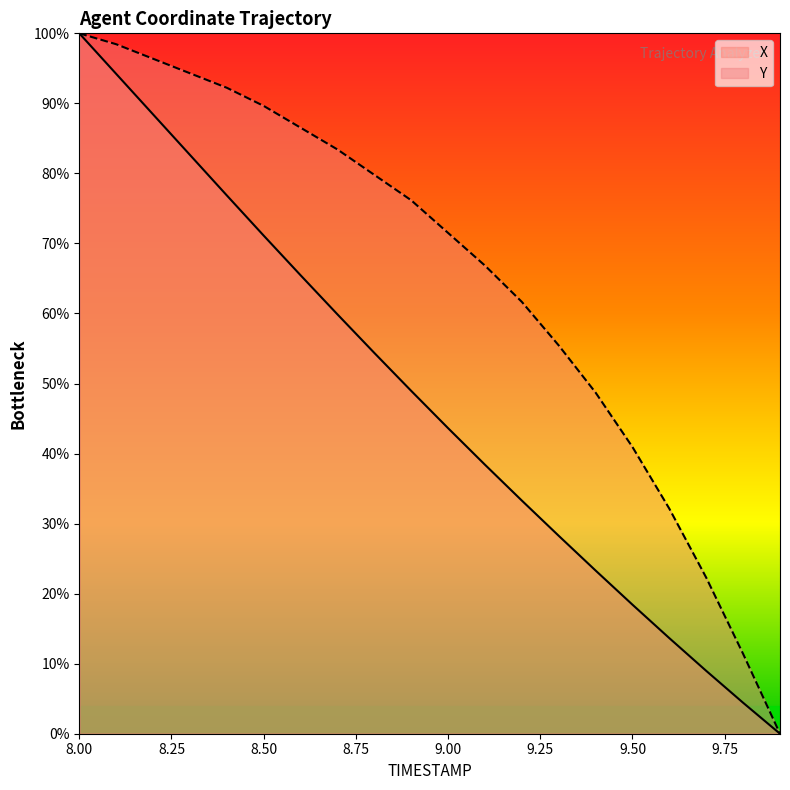

What value does the Y series have at 8.4?

92.2